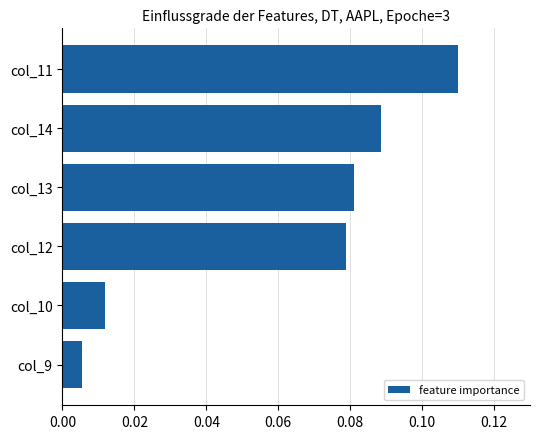

Which label corresponds to the largest value in the chart?

col_11